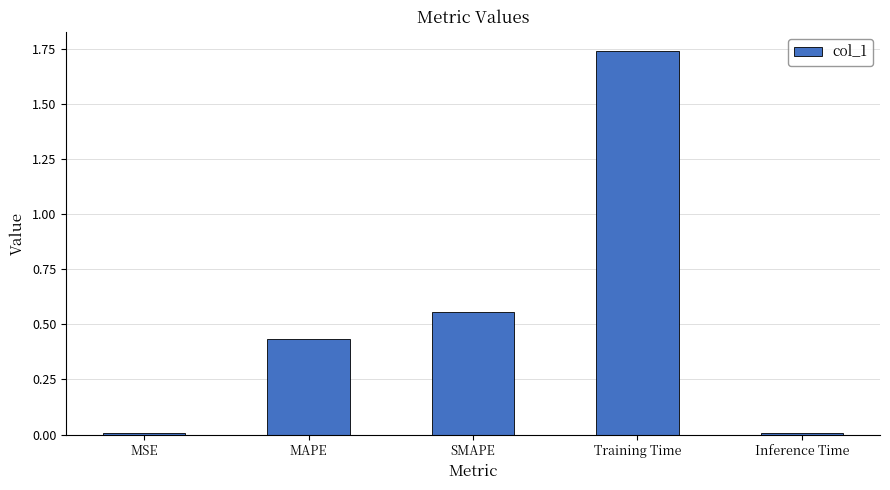

What position from the right is MAPE?

4